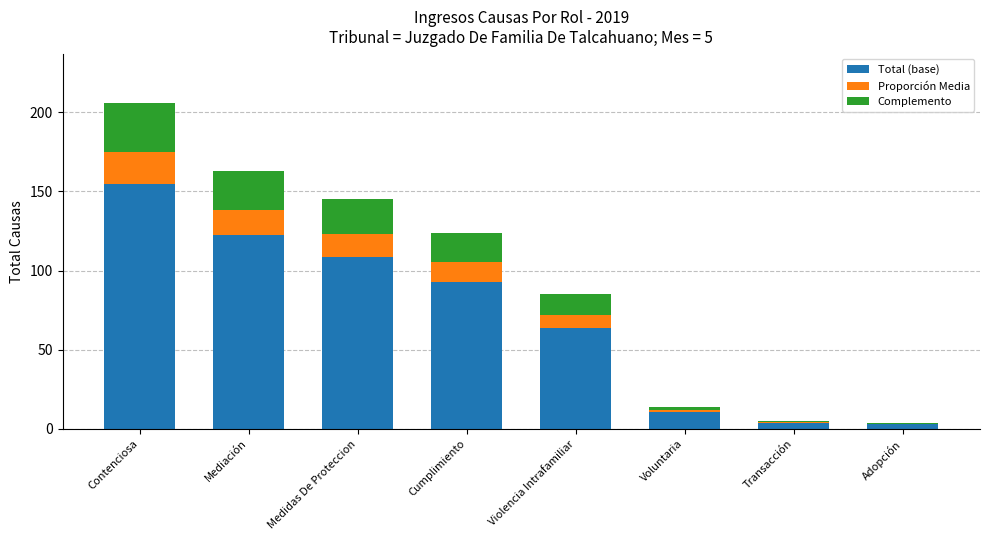

What are all the series names shown in the legend?

Total (base), Proporción Media, Complemento